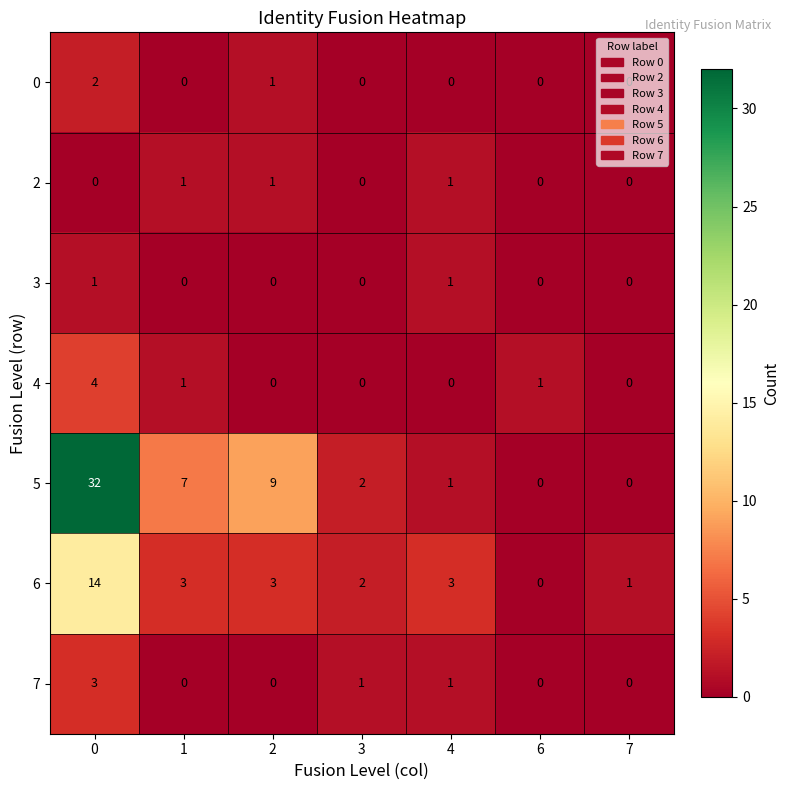

How many data points does each series have?

7